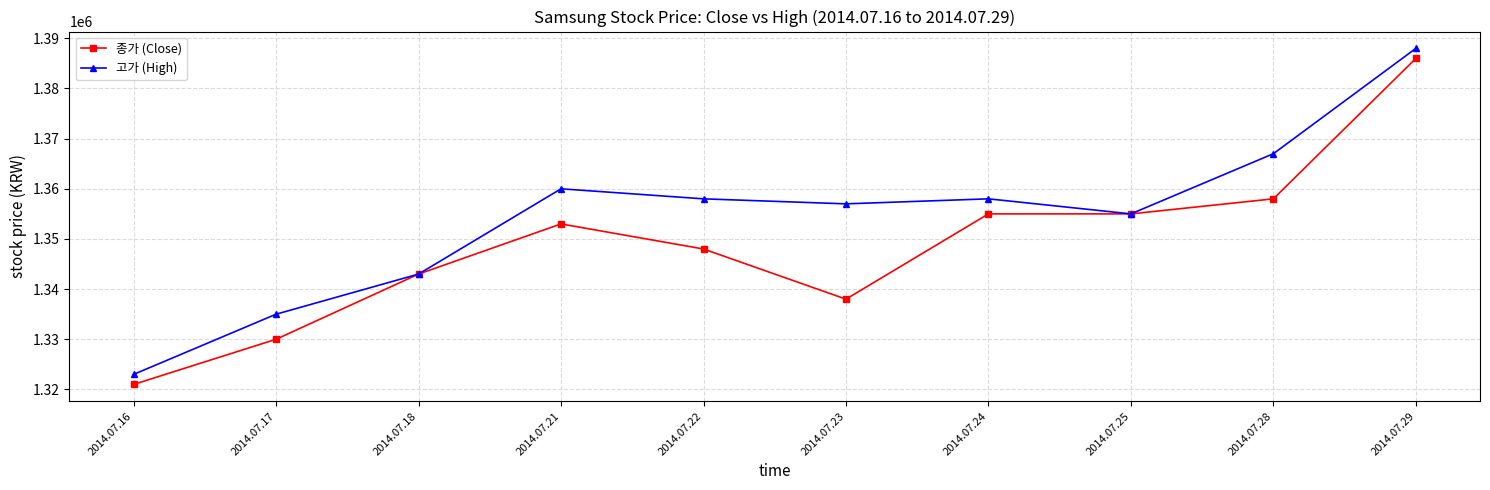

At 2014.07.24, list the series in order from smallest to largest.

종가 (Close), 고가 (High)